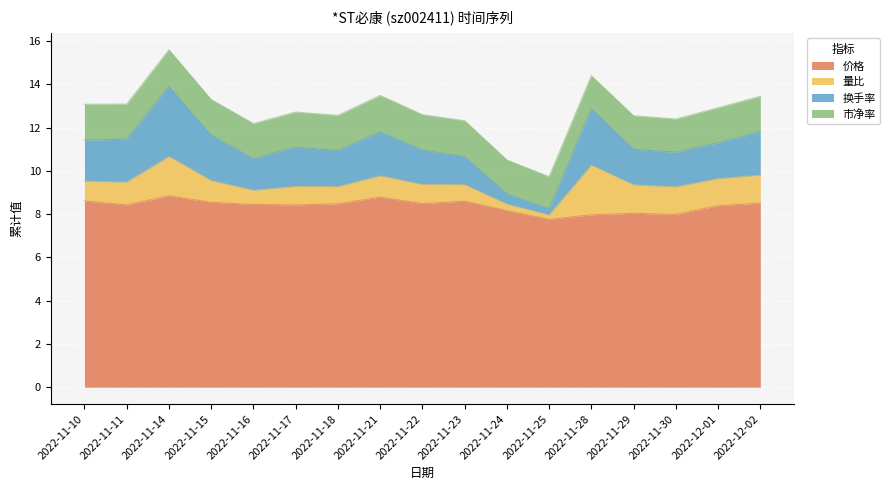

The 换手率 series shows 3.2 at 2022-11-17. True or false?

False